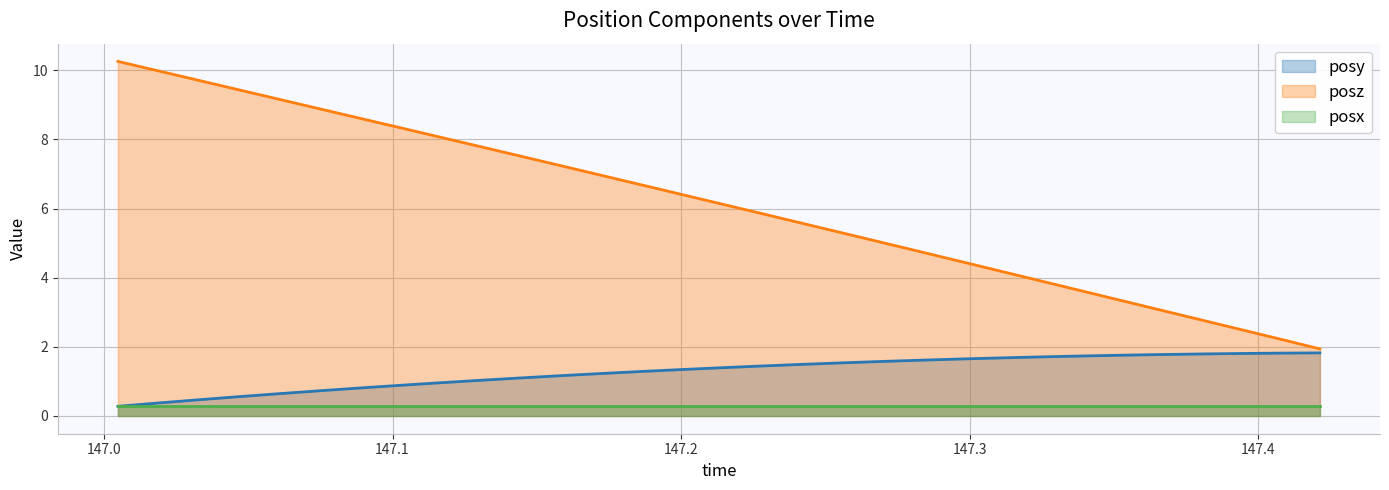

Which series has the largest range (max minus min)?

posz